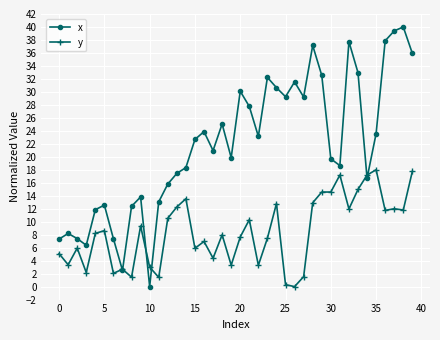

How many values in x are above zero?

39